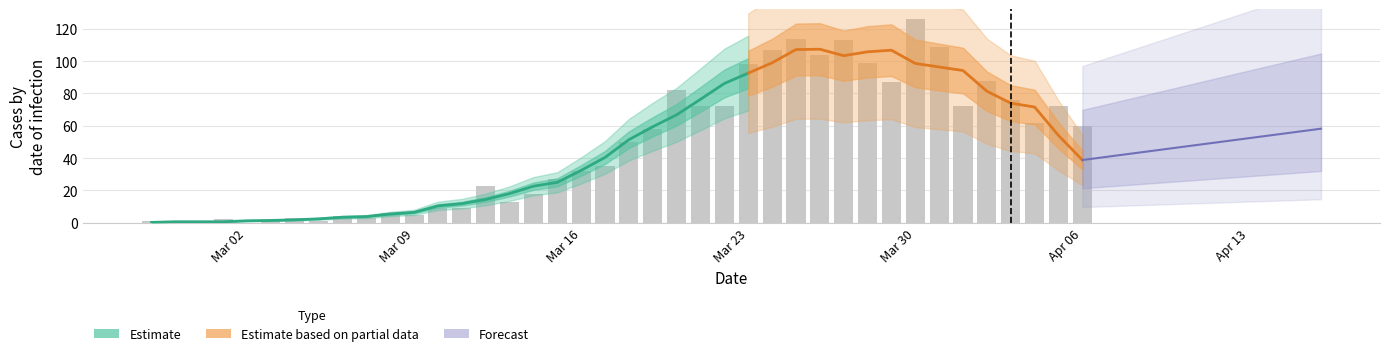

Which label corresponds to the smallest value in the chart?

2020-02-28